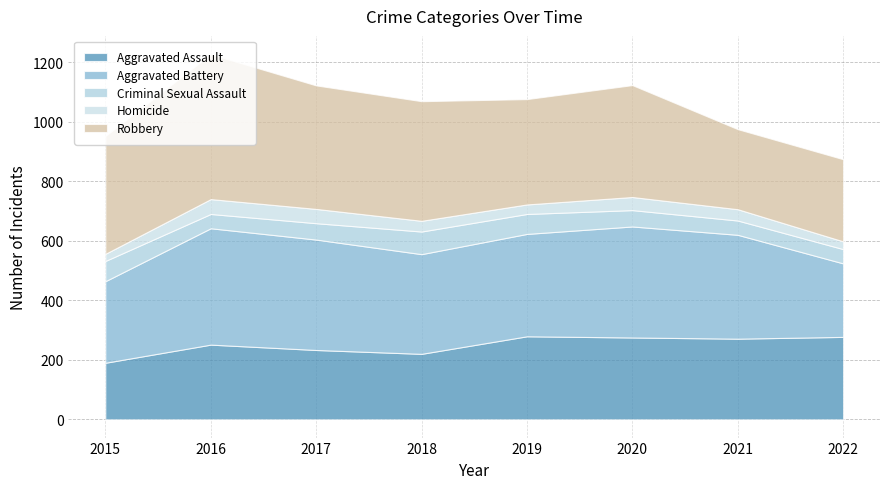

In Aggravated Assault, how many points are lower than both neighbors (excluding endpoints)?

2